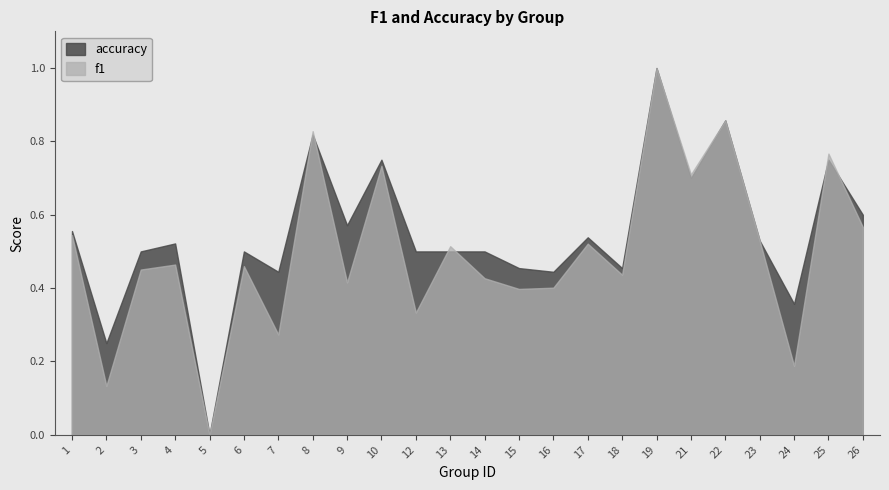

How many accuracy values are between 0 and 1?

24